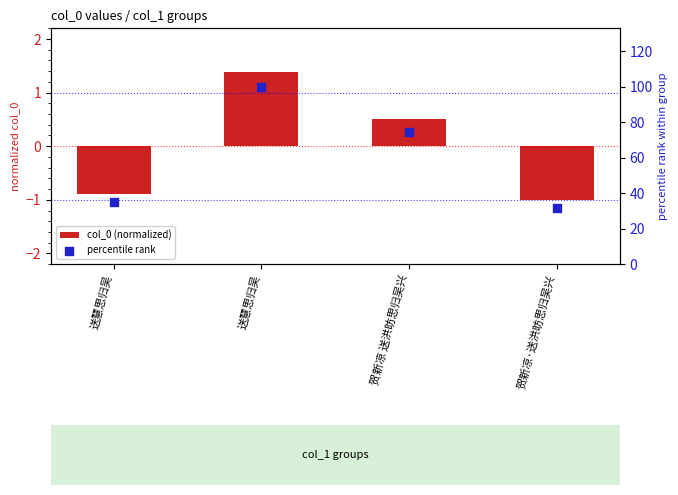

At how many categories does at least one series exceed 84?

1